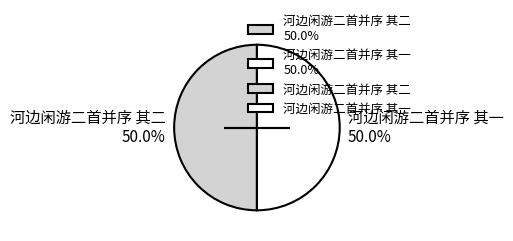

What is the ratio of the value at 河边闲游二首并序 其一 to the value at 河边闲游二首并序 其二?

1.0